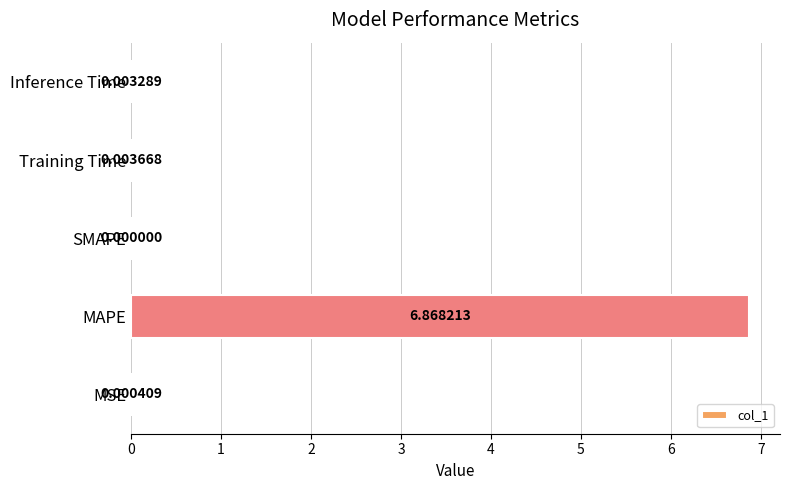

How many positive values are there?

4